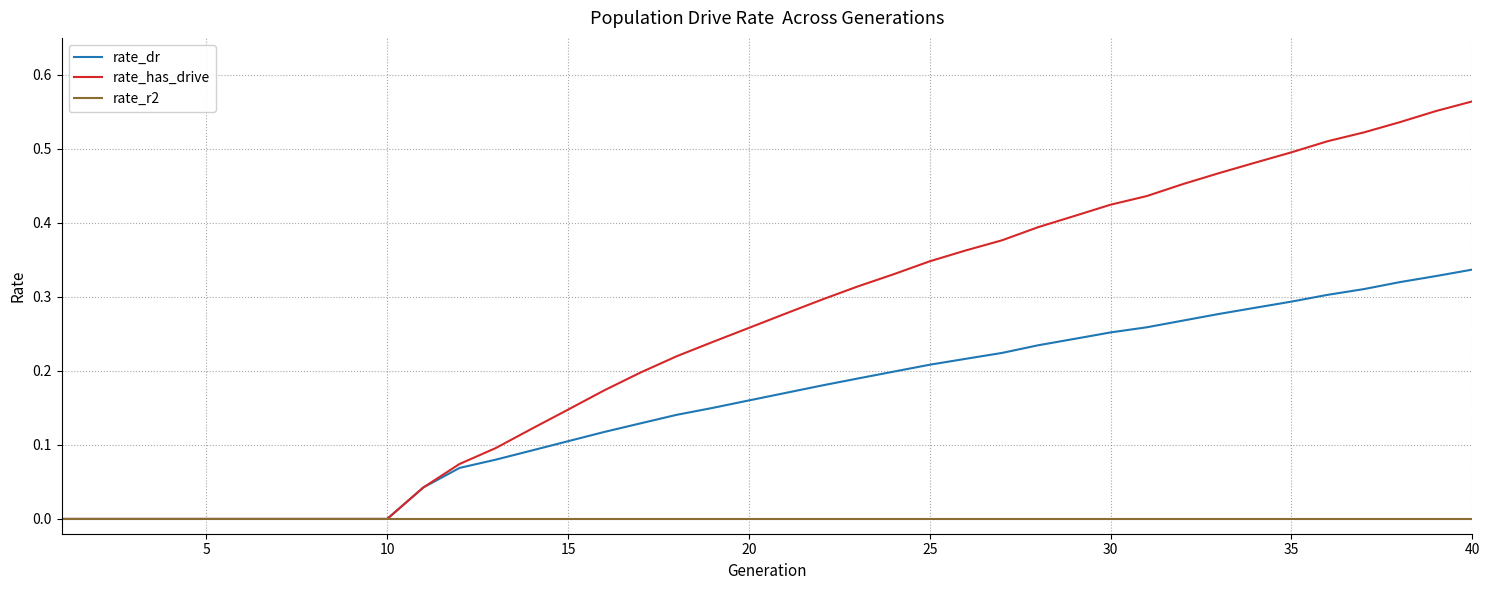

Which series has the largest total across all categories?

rate_has_drive